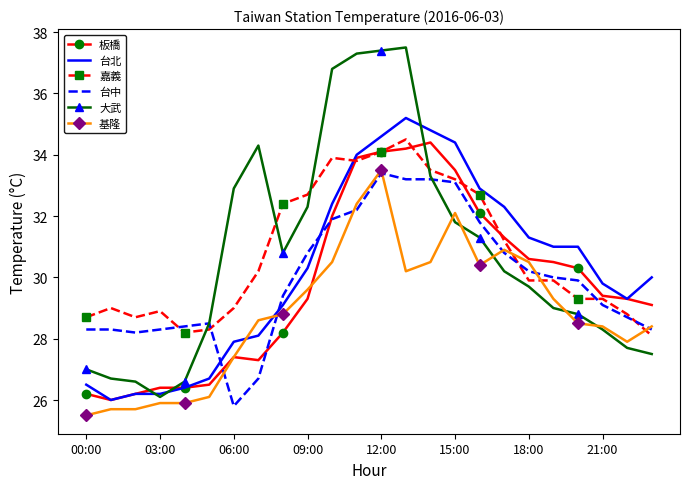

Which series has the widest spread of values?

大武